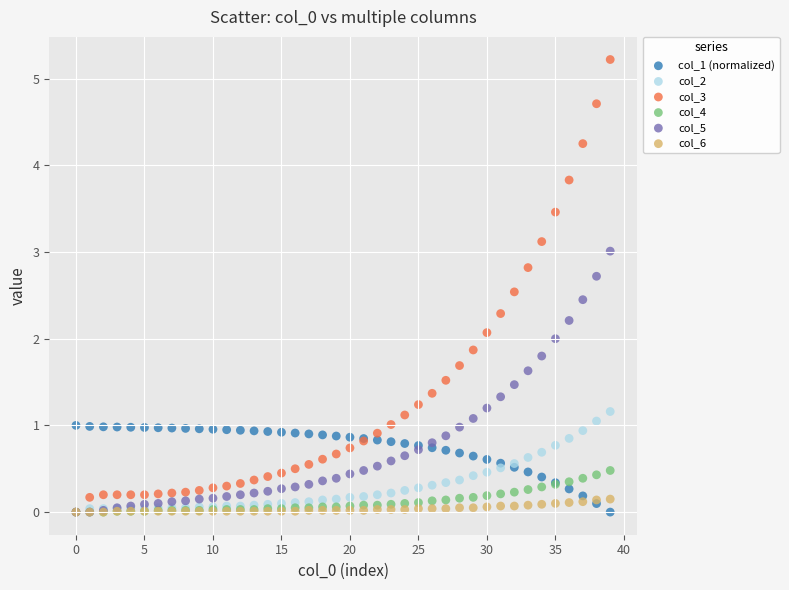

What are all the series names shown in the legend?

col_1 (normalized), col_2, col_3, col_4, col_5, col_6